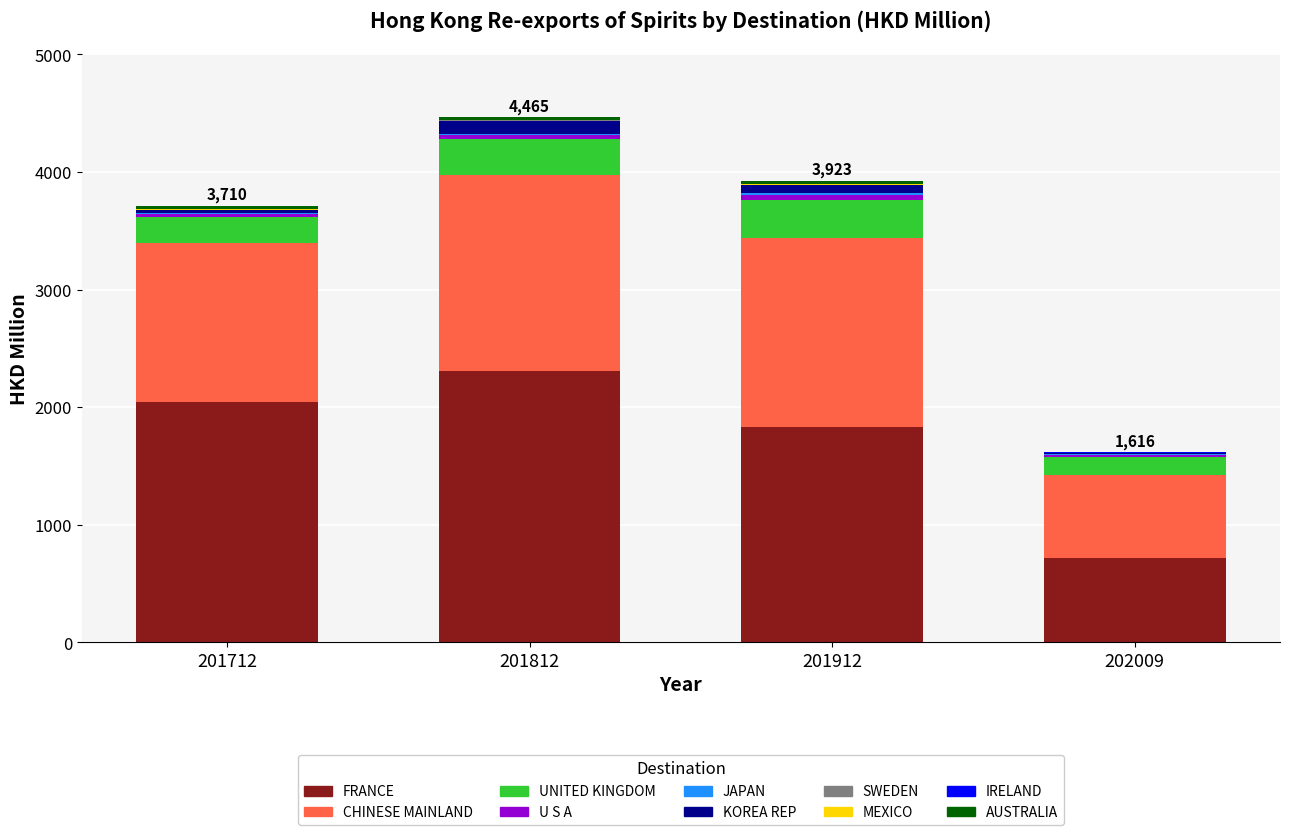

Where is FRANCE nearest to the value 1509?

201912